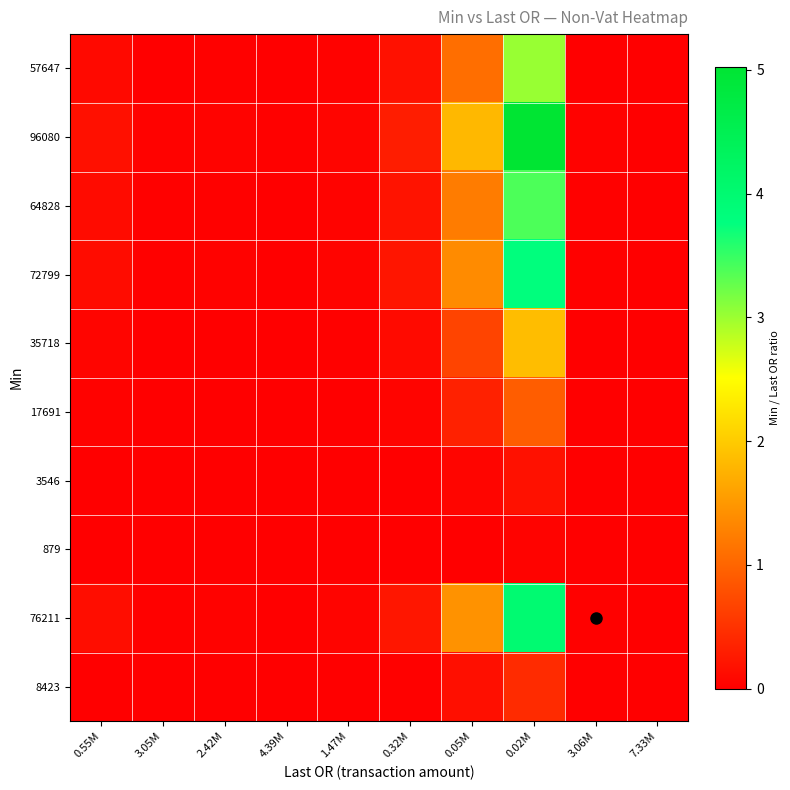

Rank the series by their maximum value, from highest to lowest.

96080, 76211, 72799, 64828, 57647, 35718, 17691, 8423, 3546, 879